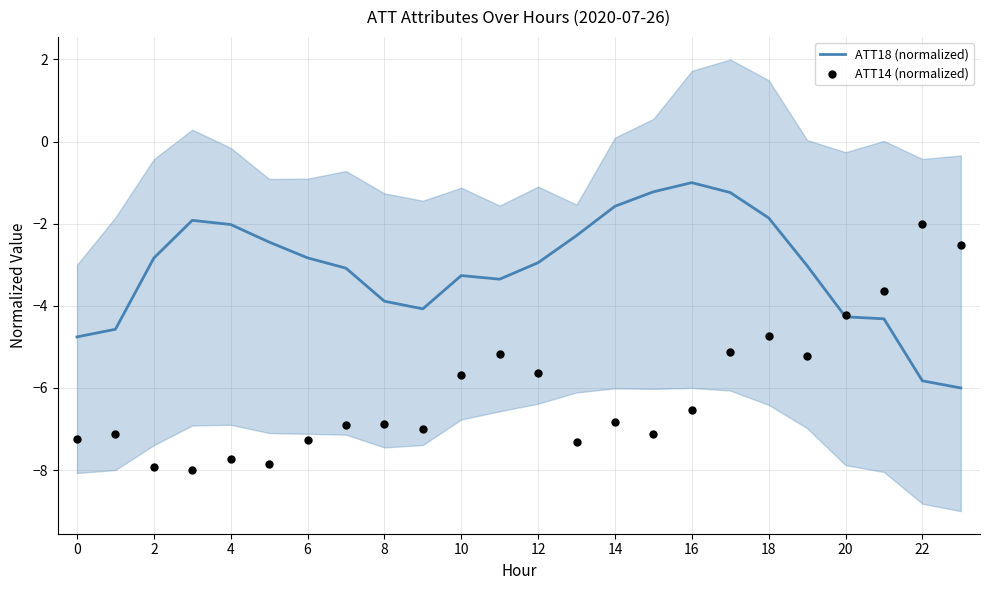

What are all the series names shown in the legend?

ATT18 (normalized), ATT14 (normalized)